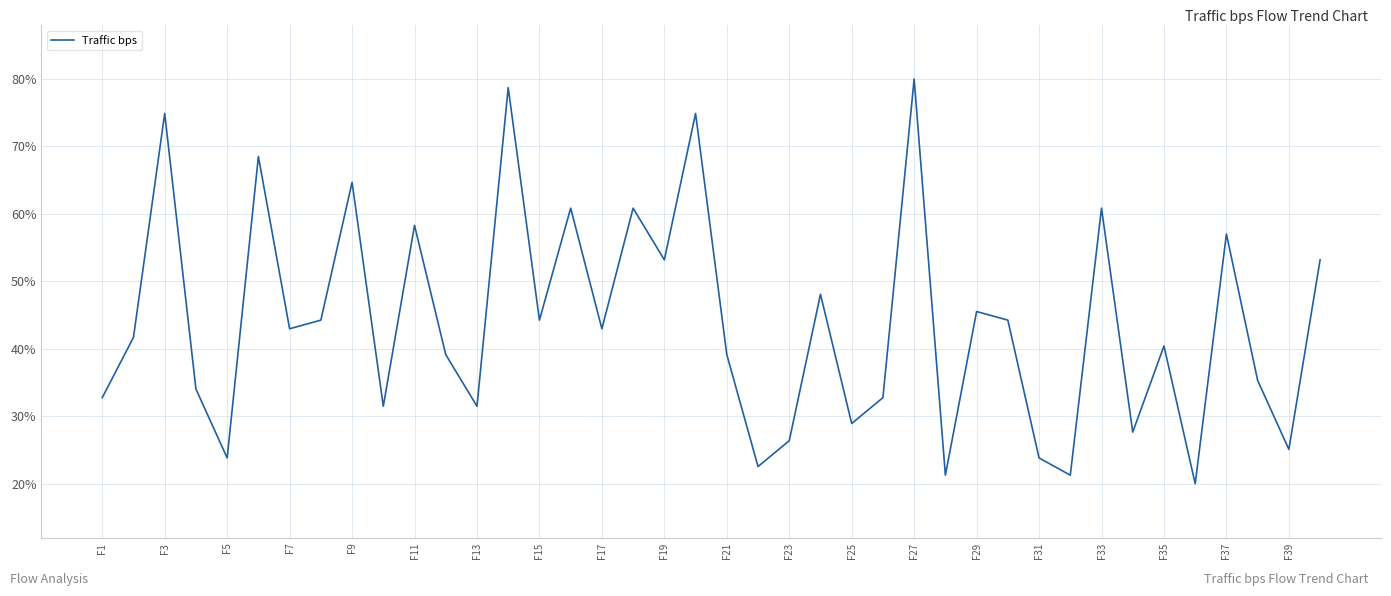

What is the difference between the maximum and minimum values?

60.0